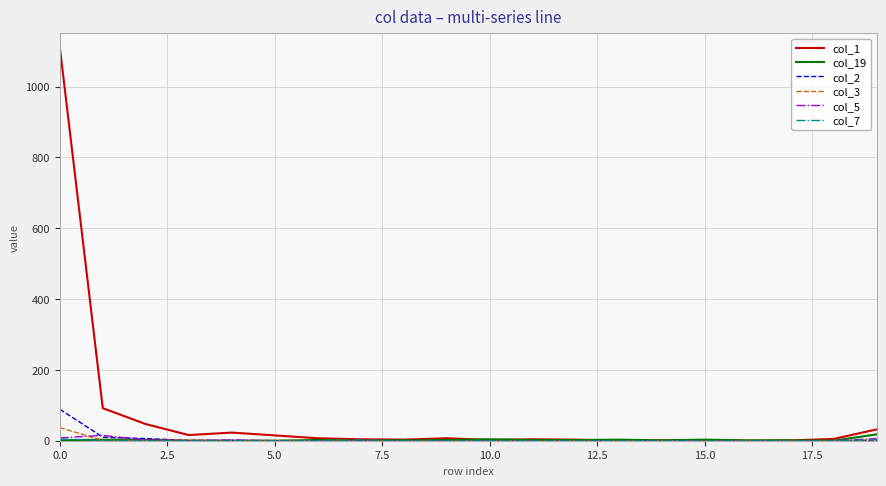

True or false: col_2 has more than 1 interior local peaks.

False